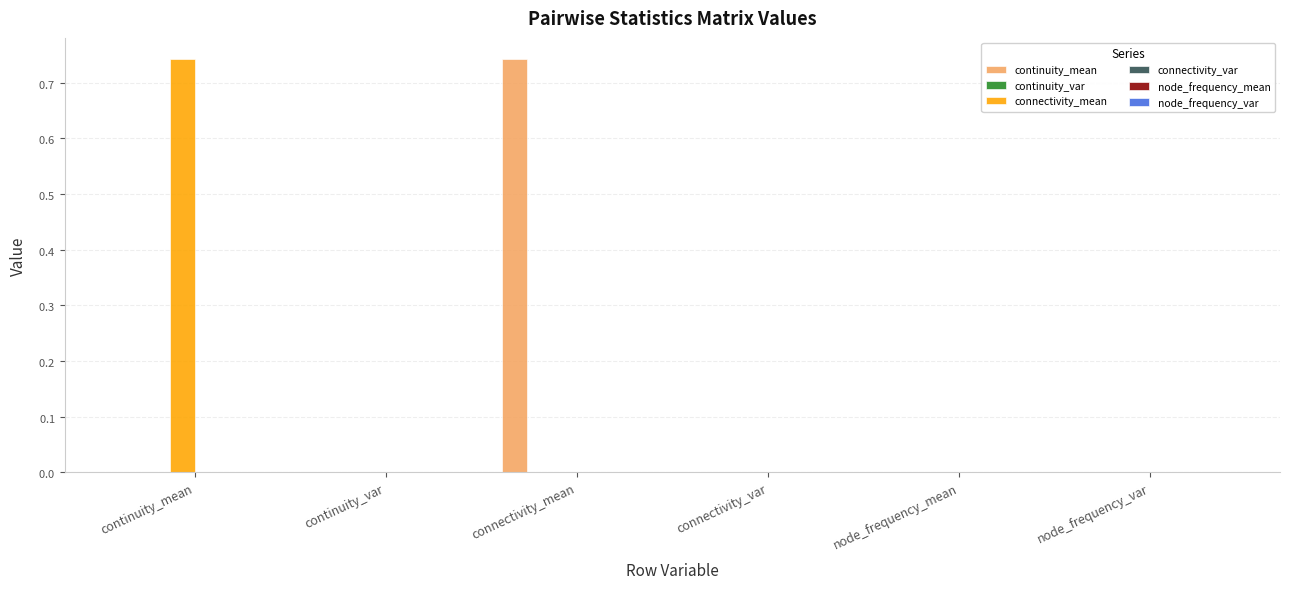

At how many categories does at least one series exceed 0?

6